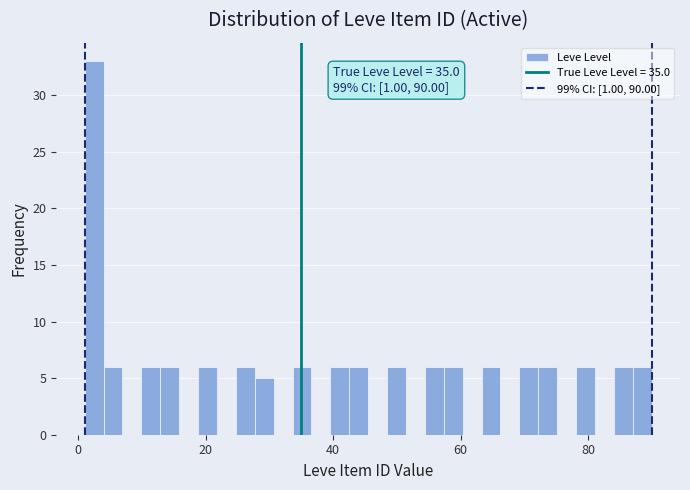

Around what value on the x-axis is the tallest bar? Give the approximate position of its centre, as read against the axis.

2